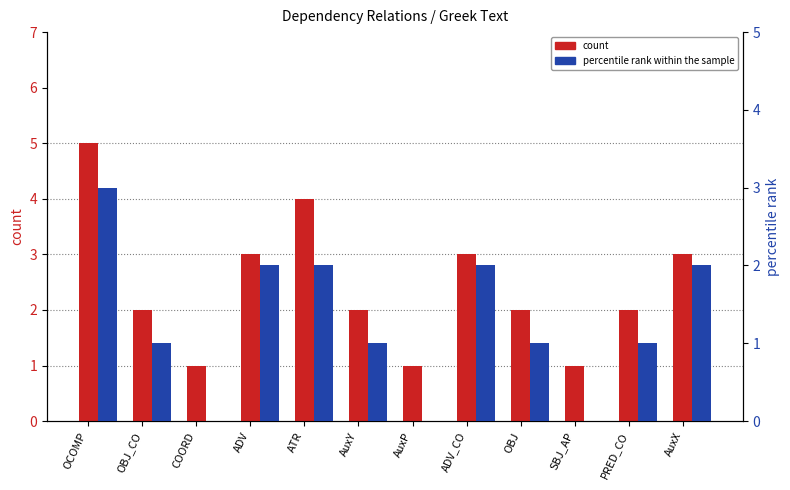

Reading left to right, extract all data points from this chart.

count: OCOMP=5	OBJ_CO=2	COORD=1	ADV=3	ATR=4	AuxY=2	AuxP=1	ADV_CO=3	OBJ=2	SBJ_AP=1	PRED_CO=2	AuxX=3
percentile rank within the sample: OCOMP=3	OBJ_CO=1	COORD=0	ADV=2	ATR=2	AuxY=1	AuxP=0	ADV_CO=2	OBJ=1	SBJ_AP=0	PRED_CO=1	AuxX=2